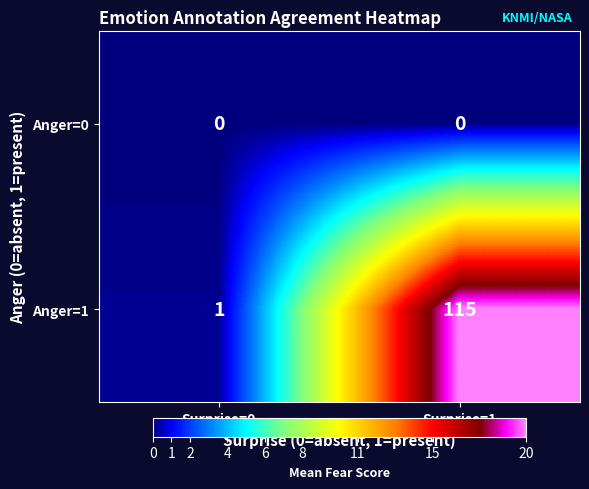

Which series has the largest total across all categories?

Anger=1